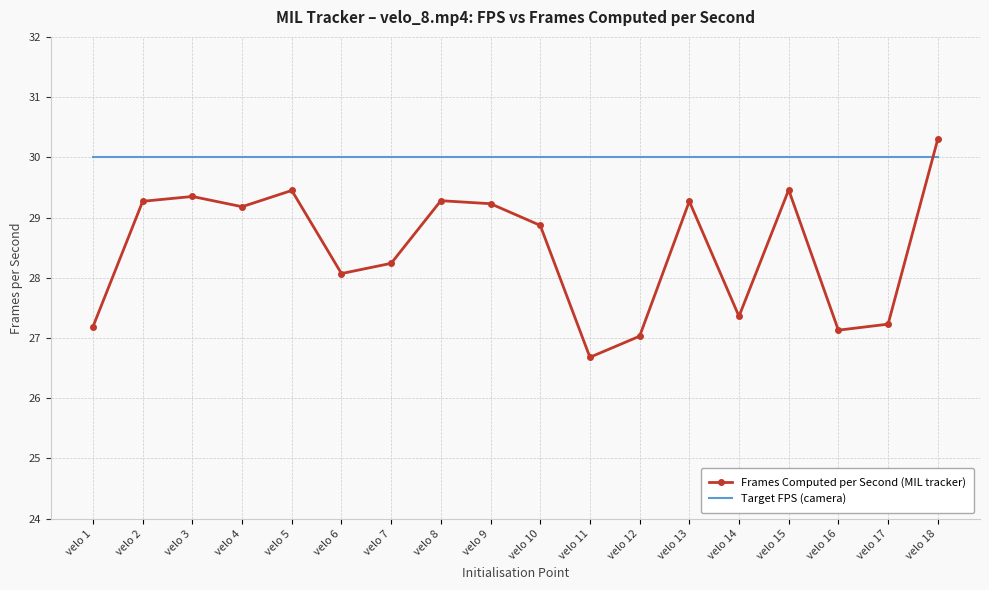

Which series ends up on top after the final intersection of Frames Computed per Second (MIL tracker) and Target FPS (camera)?

Frames Computed per Second (MIL tracker)